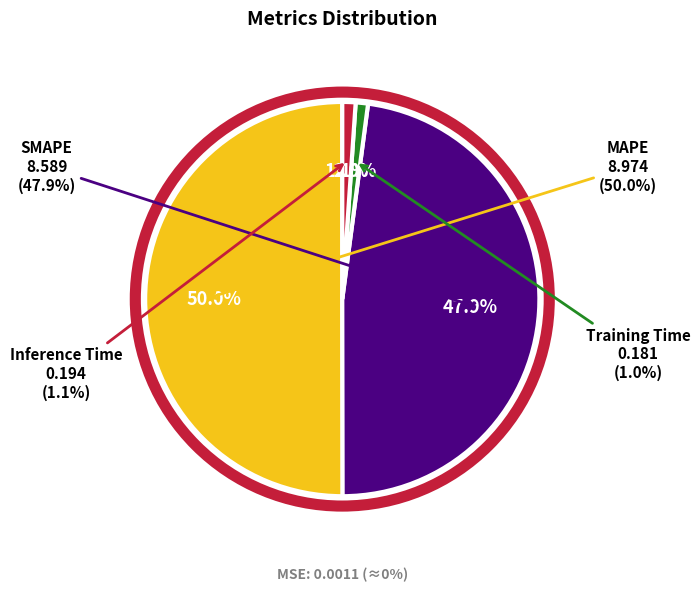

What is the largest slice in the pie chart?

MAPE